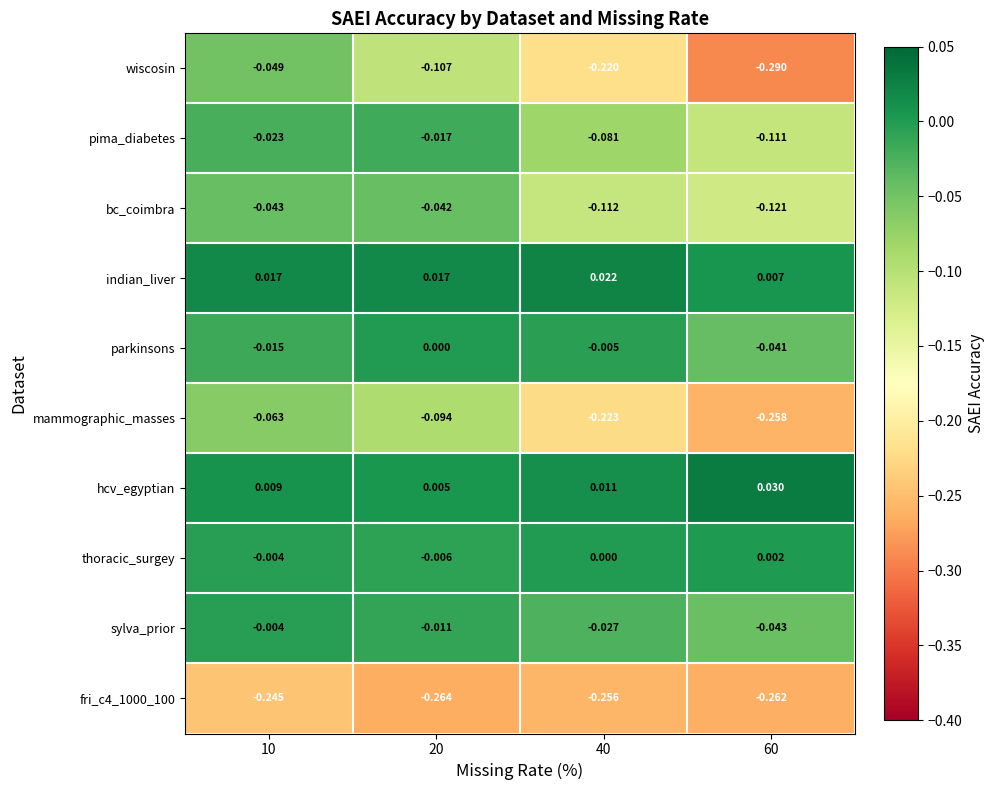

Is the value of wiscosin at 40 greater than the value of parkinsons at 60?

No